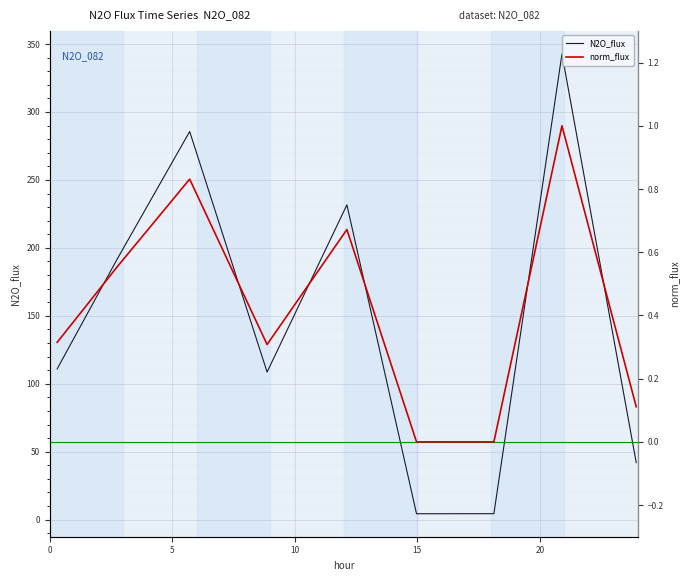

What is the maximum value for N2O_flux?

342.7